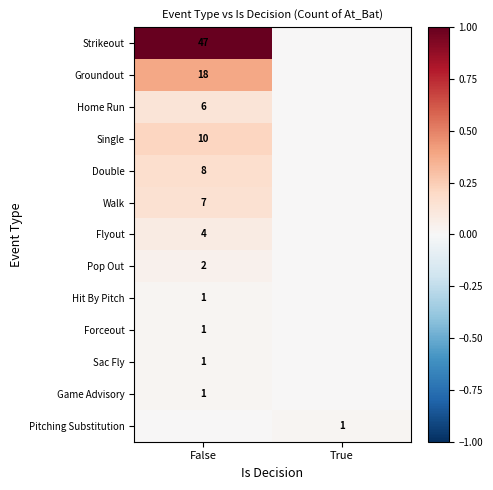

The Hit By Pitch series shows 1 at False. True or false?

True